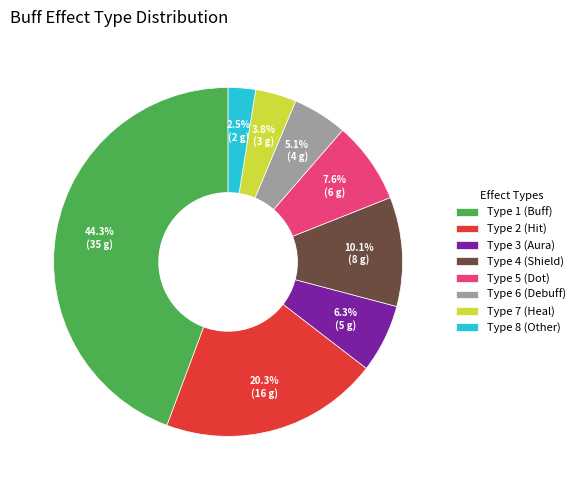

Count the number of slices in the pie.

8